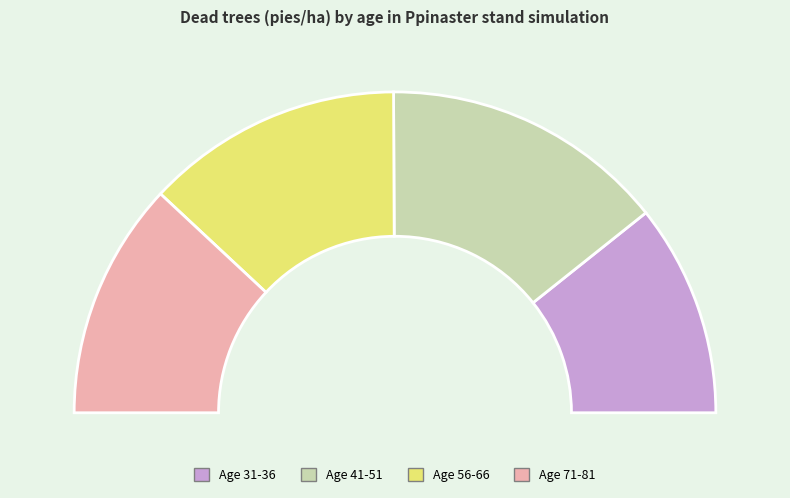

Does 31 represent more than half of the total?

No